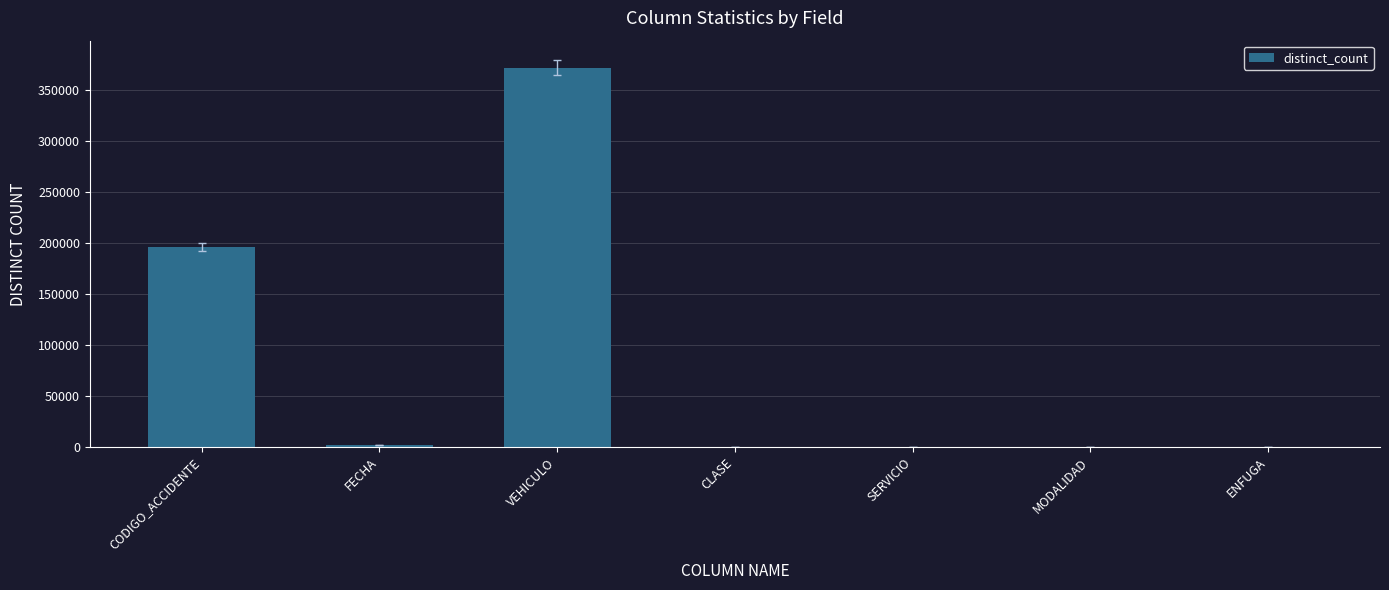

Is it true that the value at CODIGO_ACCIDENTE is 196004?

True